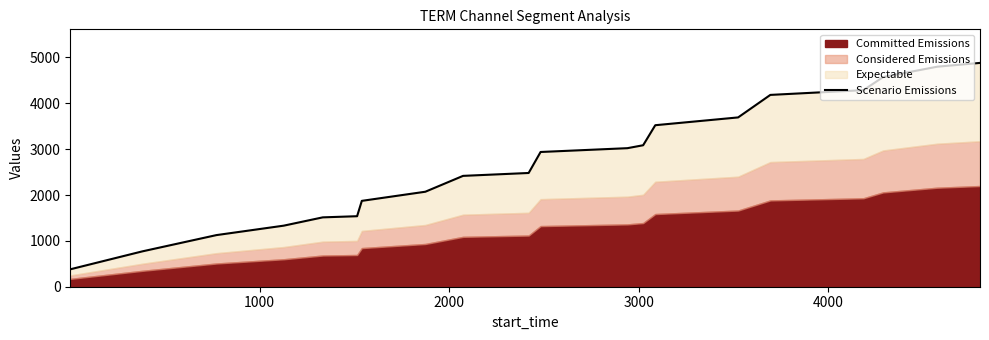

Count the number of categories in the chart.

20